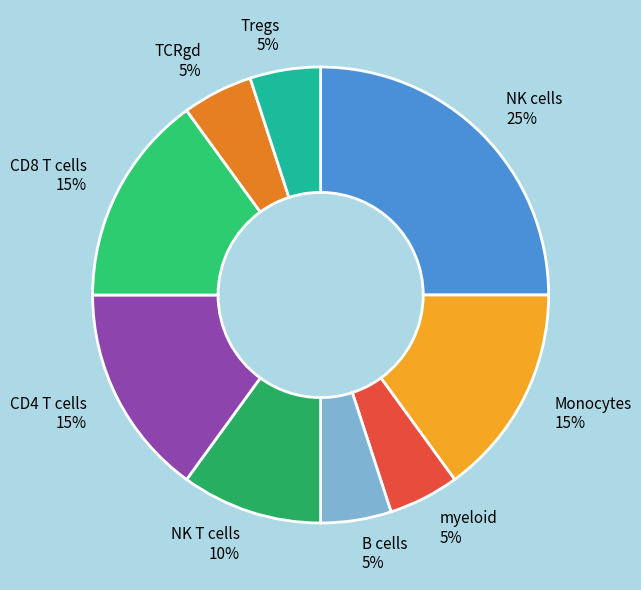

True or false: Tregs accounts for 5% of the total.

True